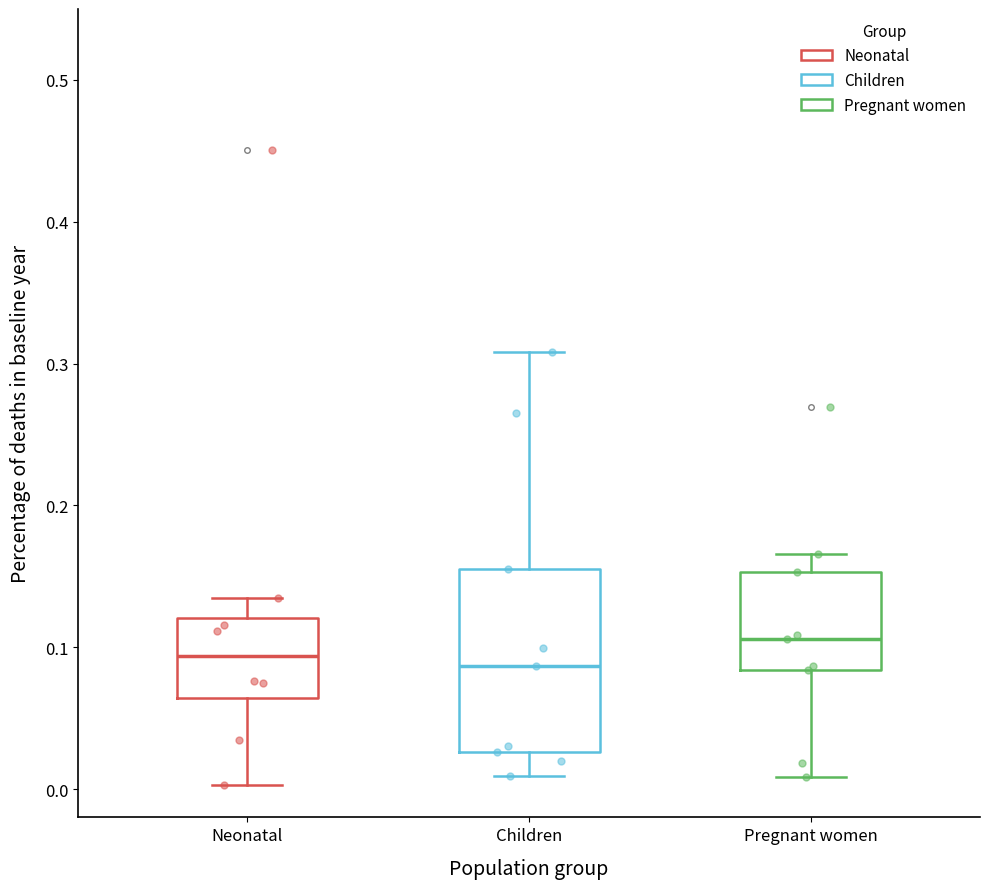

Which box is the tallest, from its lower edge to its upper edge?

Children